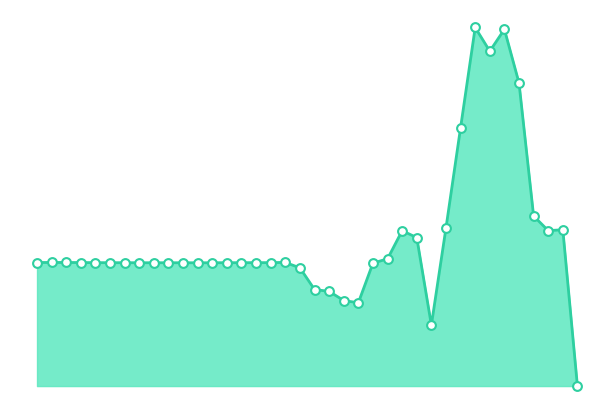

Does the chart have visible grid lines?

No